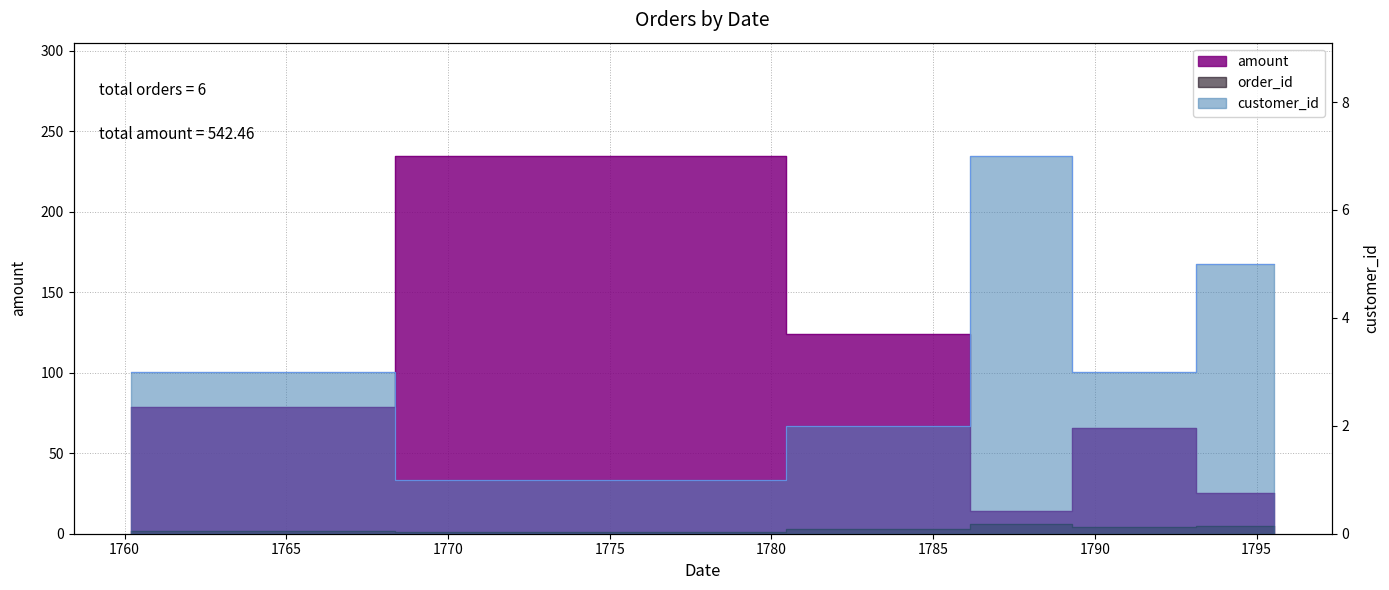

Where does the order_id series first go above 4?

11/27/1787